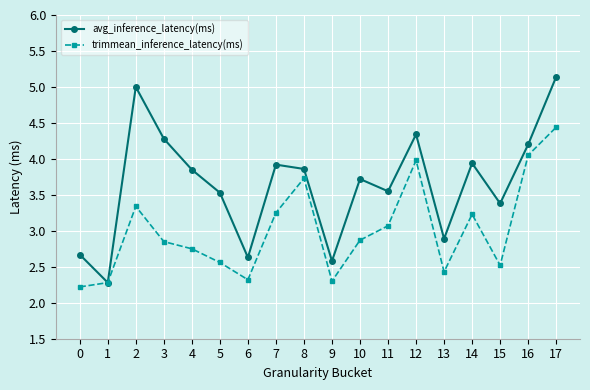

True or false: avg_inference_latency(ms) has a value of 3.6 at 1.

False